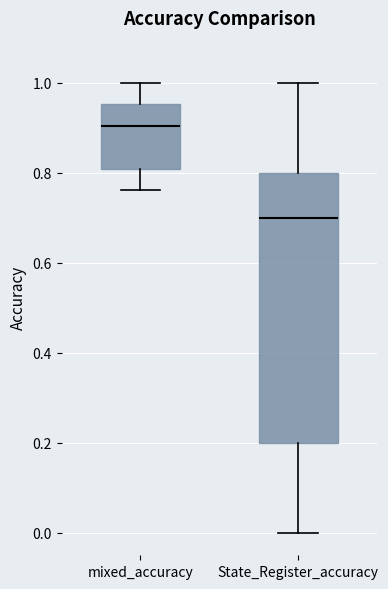

Which box has the highest median line?

mixed_accuracy